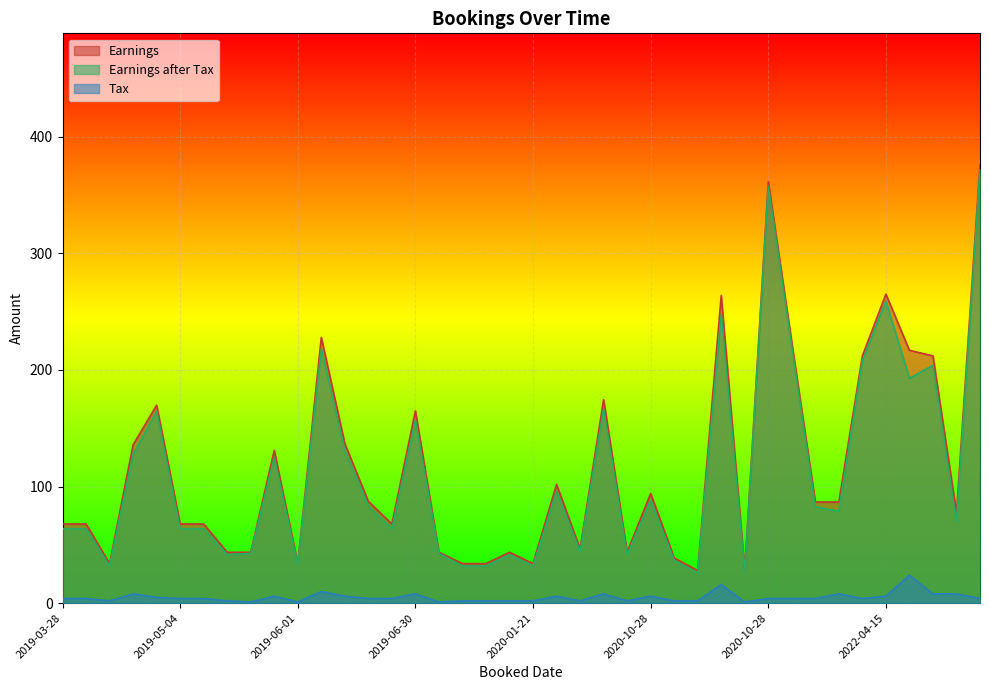

Which series has the largest total across all categories?

Earnings